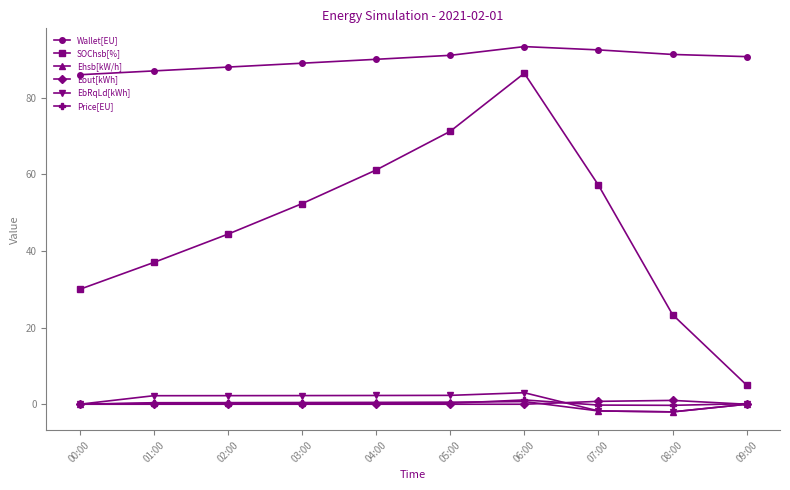

True or false: Wallet[EU] has more than 0 points higher than both neighbors.

True